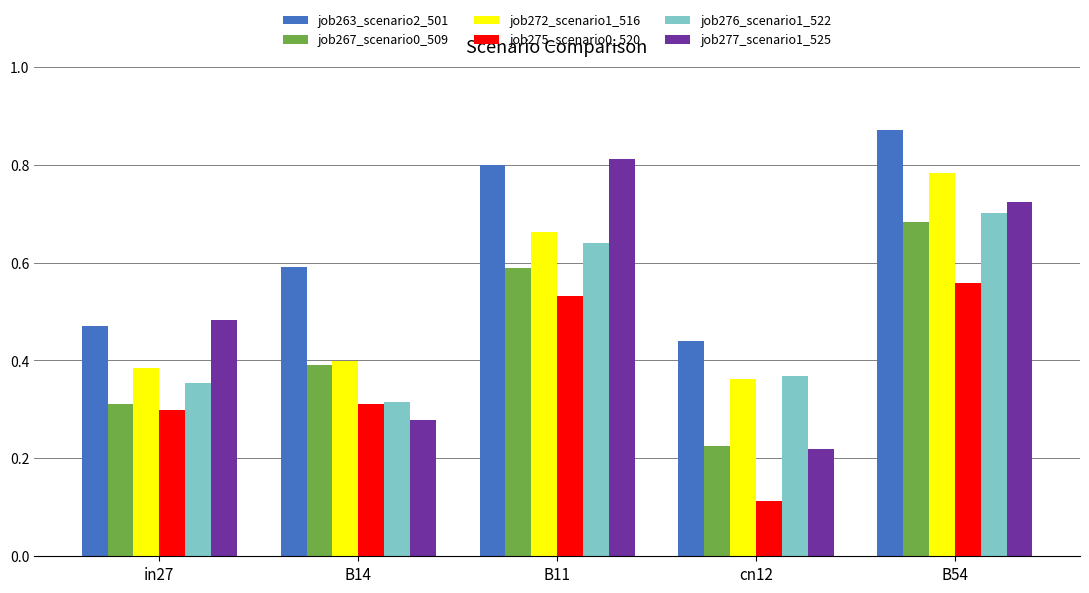

Which category has the lowest value in the job275_scenario0_520 series?

cn12